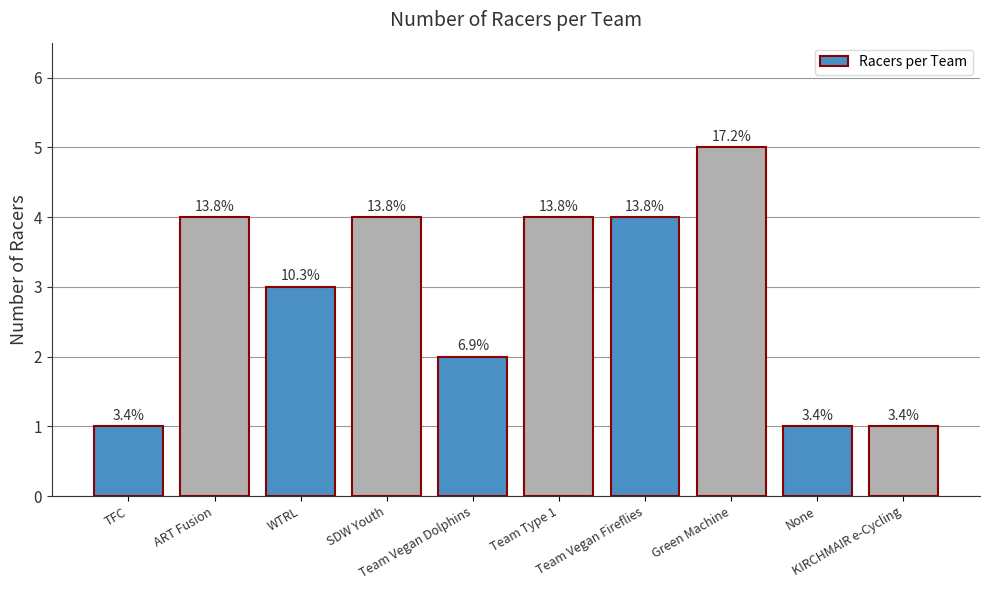

Are the bars horizontal?

No